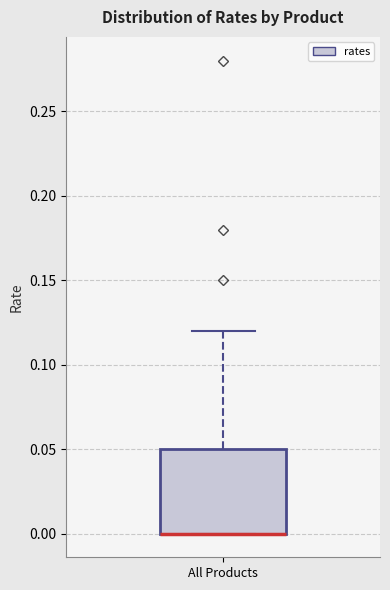

Where is the lower edge of the box for All Products on the y-axis? The values are not printed on the chart, so give them approximately, as read against the axis.

0.00